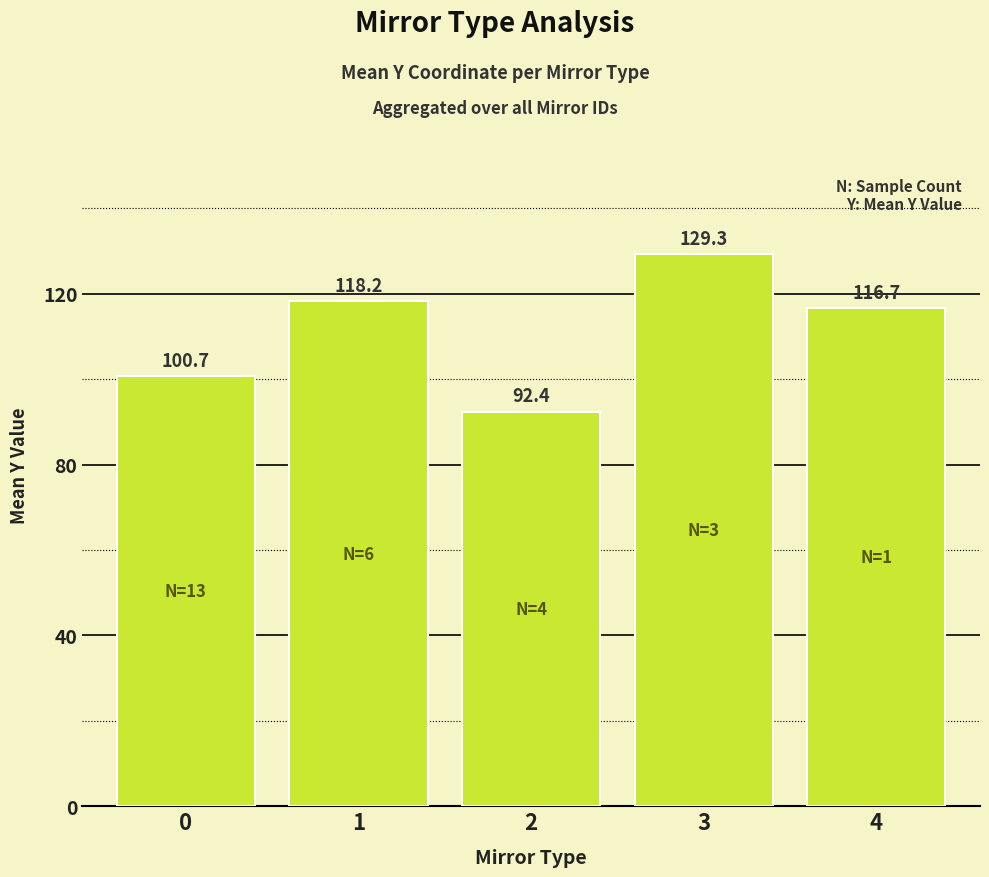

How many values are below 116?

2